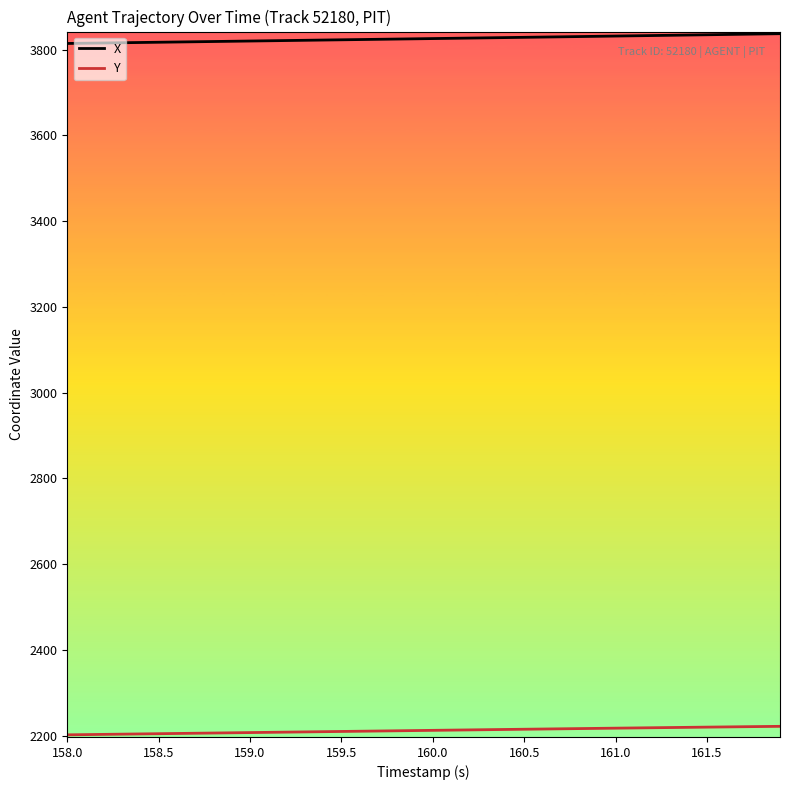

Which series has the largest total across all categories?

X